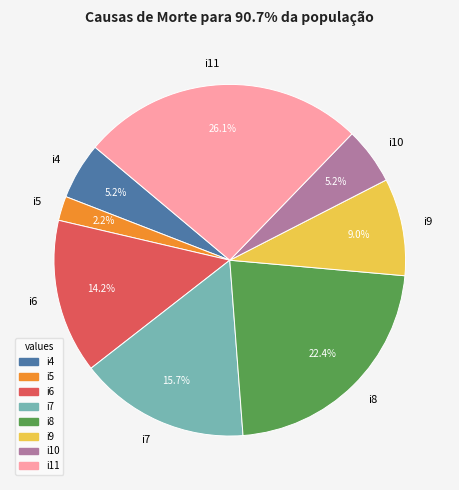

Does i8 account for over 50% of the chart?

No